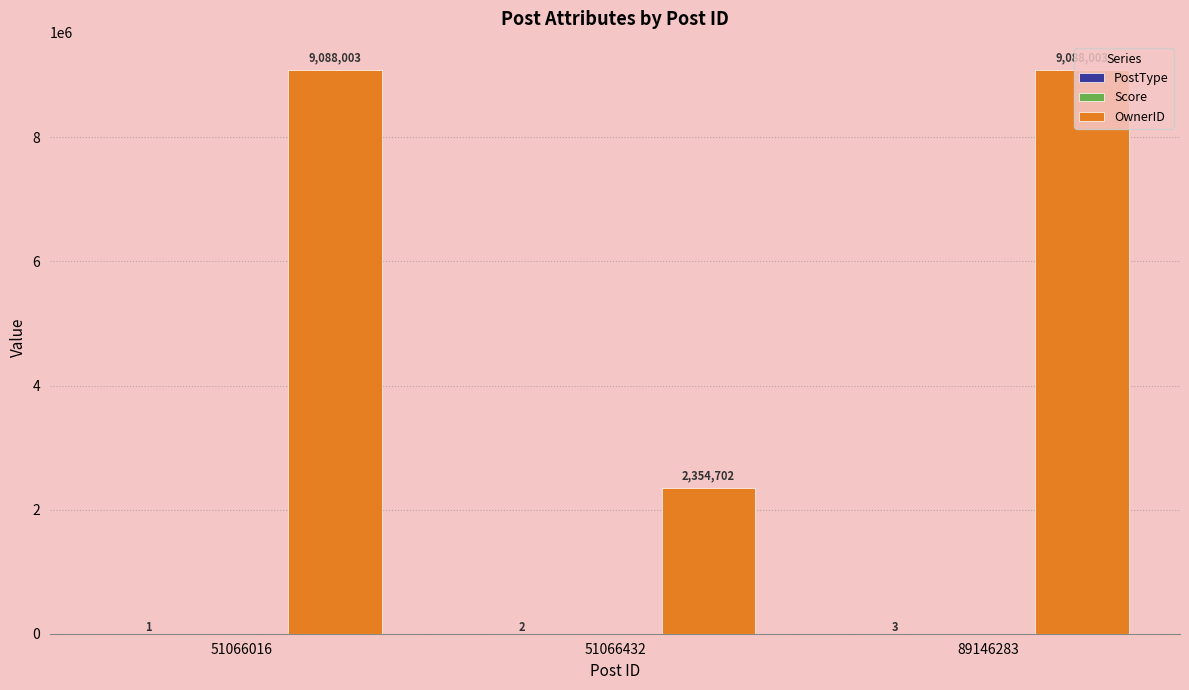

Are the bars grouped side by side (vs. stacked)?

Yes